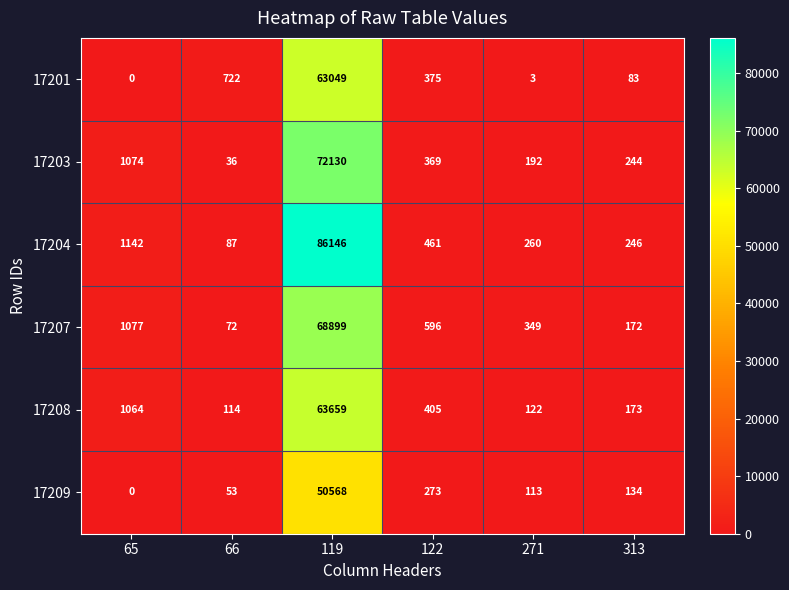

What is the spread (max minus min) of values at 66?

686